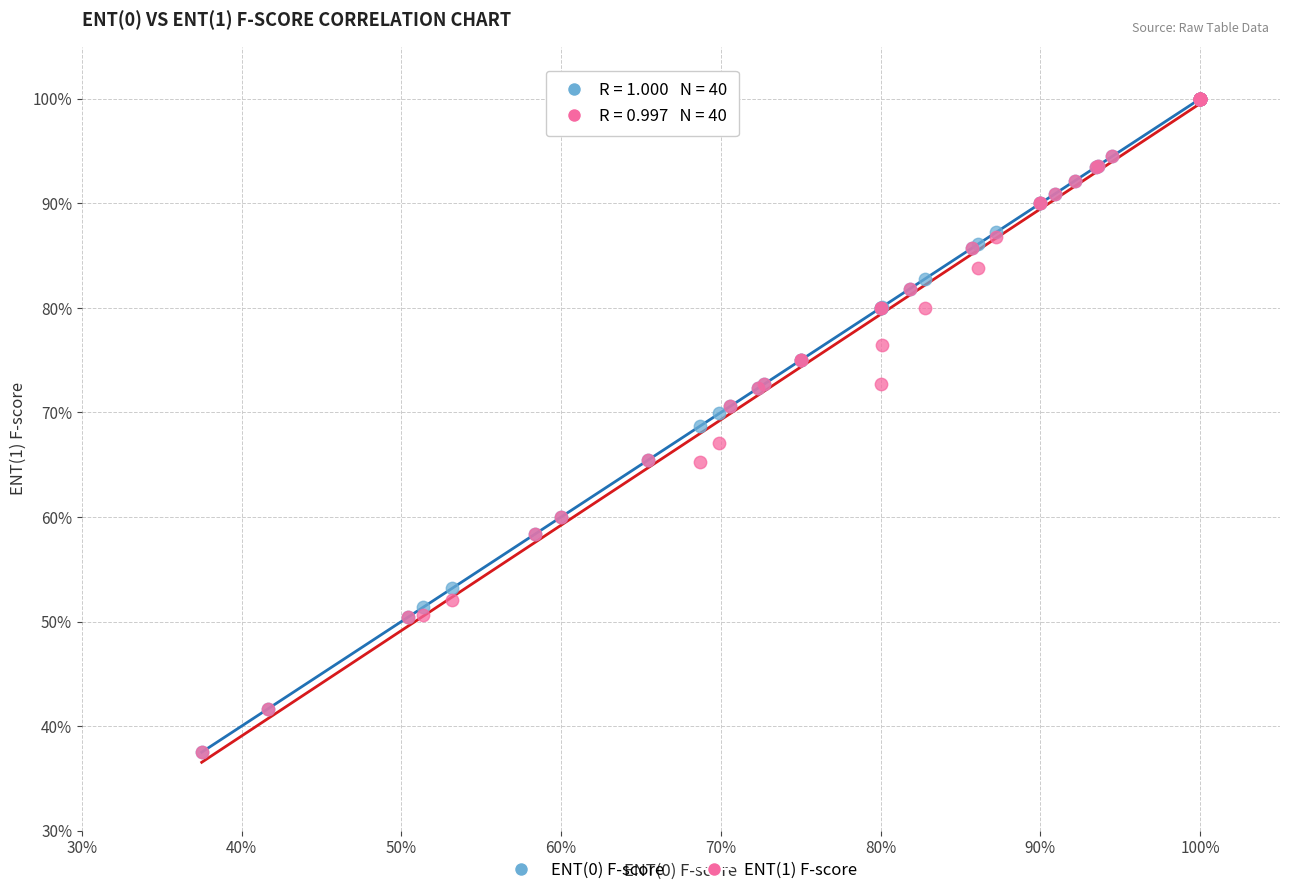

What are all the series names shown in the legend?

ENT(0) F-score, ENT(1) F-score